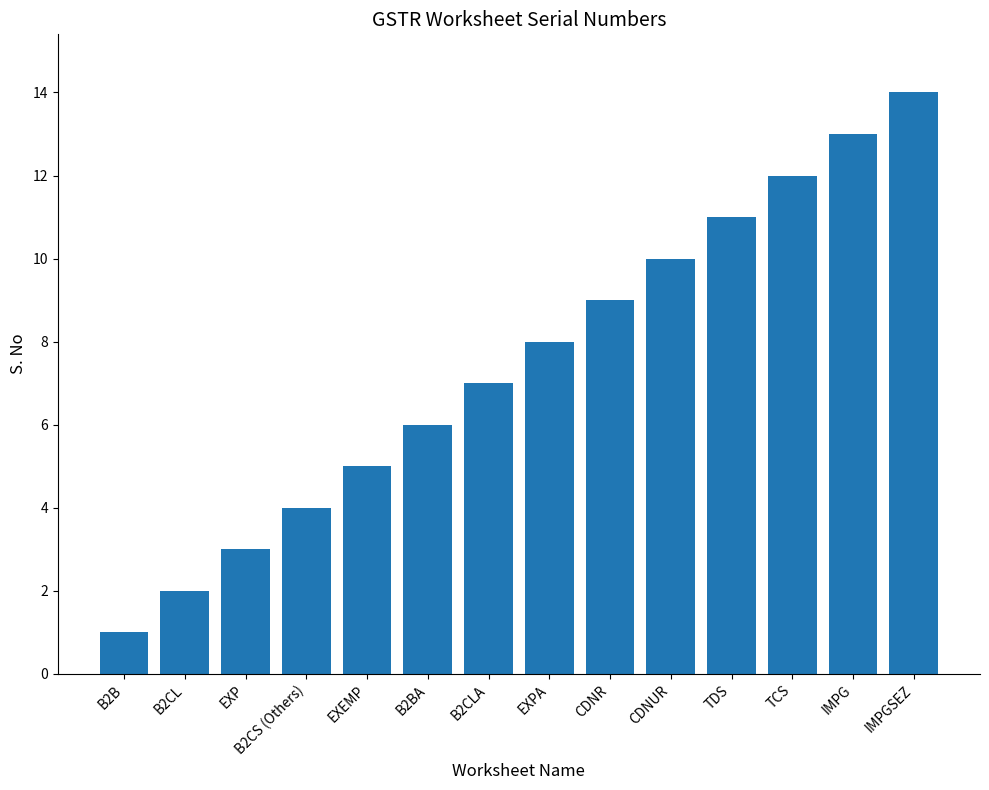

The chart shows a value of 6 at TCS. True or false?

False